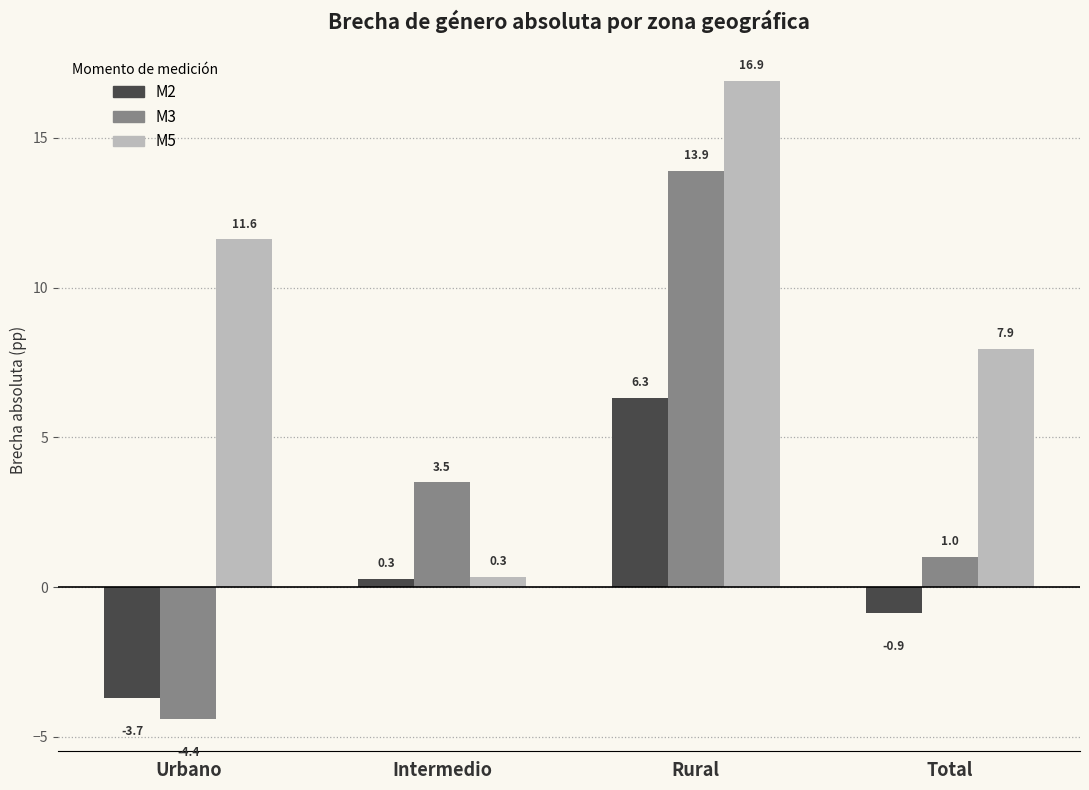

At which label is M2 closest to 1?

Intermedio